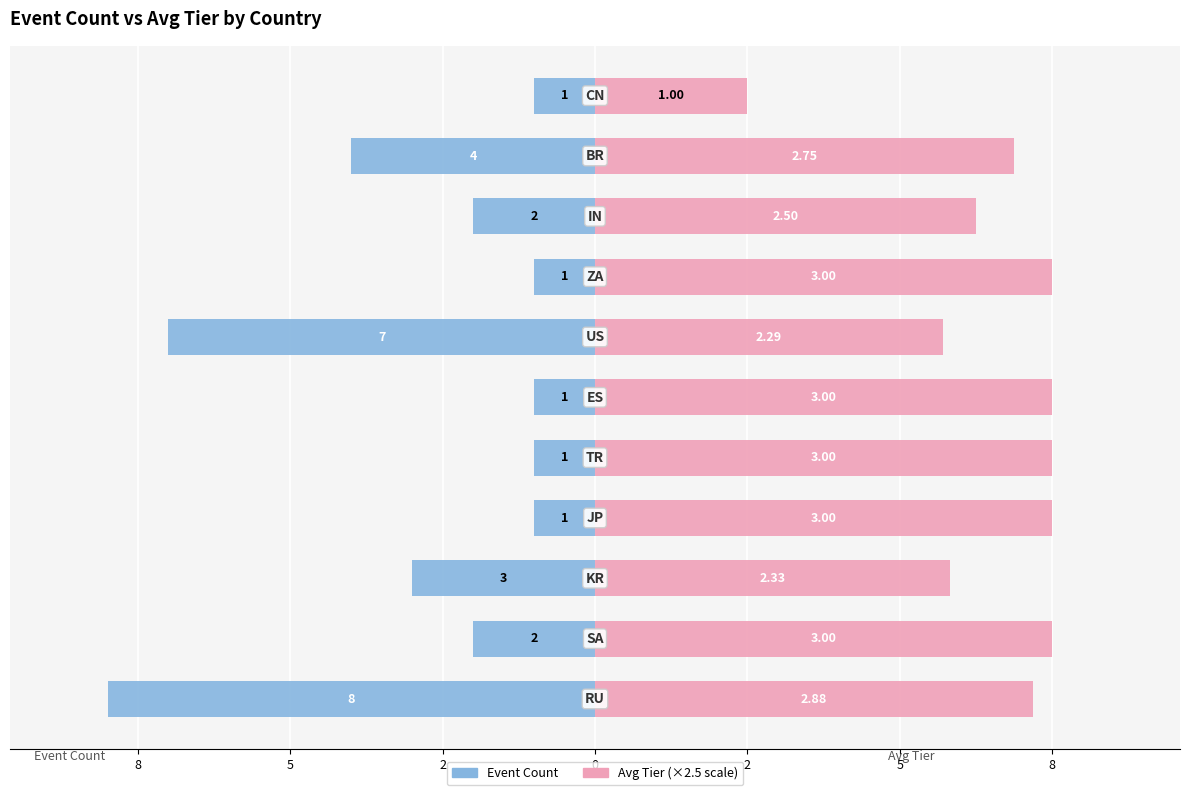

Where does the Event Count series first go above -2?

2